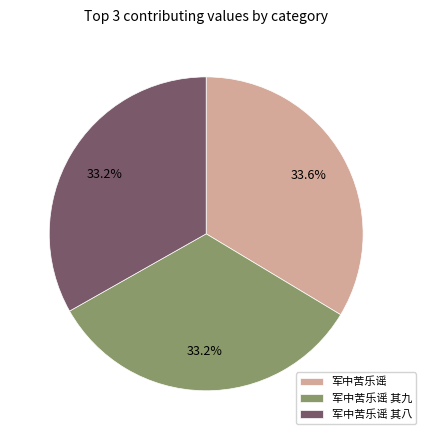

How many slices are in this pie chart?

3